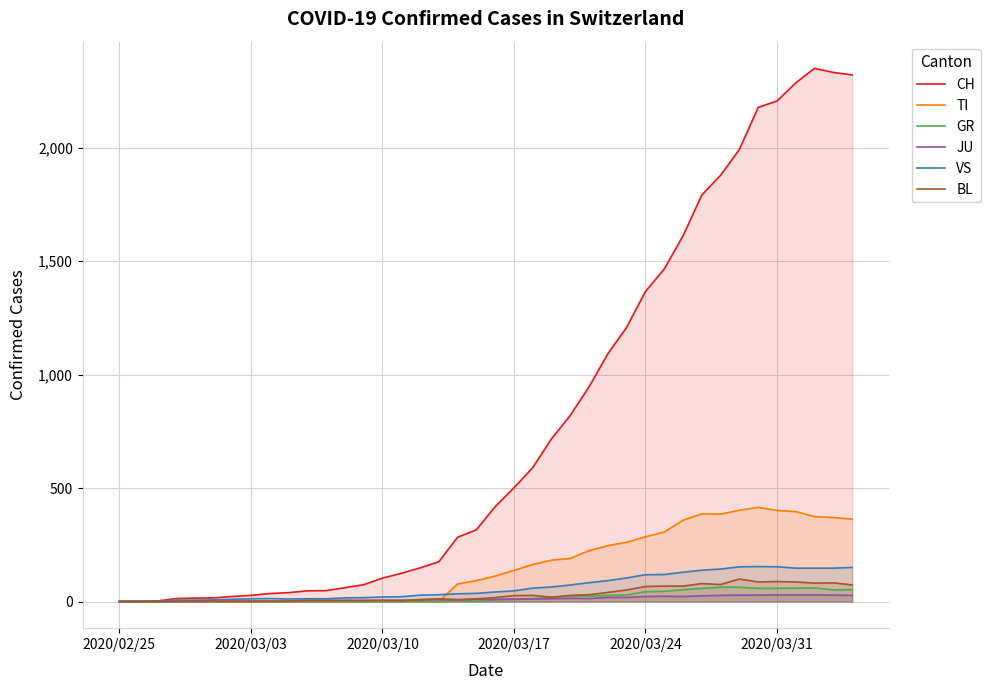

True or false: VS and BL cross at least once.

False